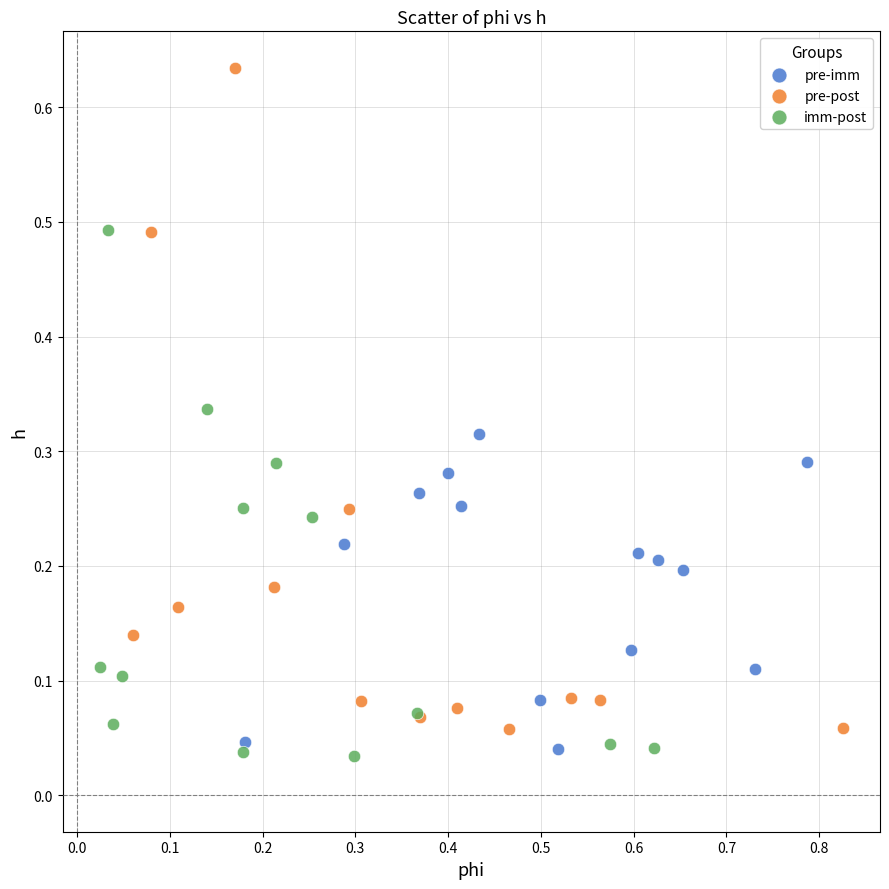

Which series has the widest spread of Y values?

pre-post